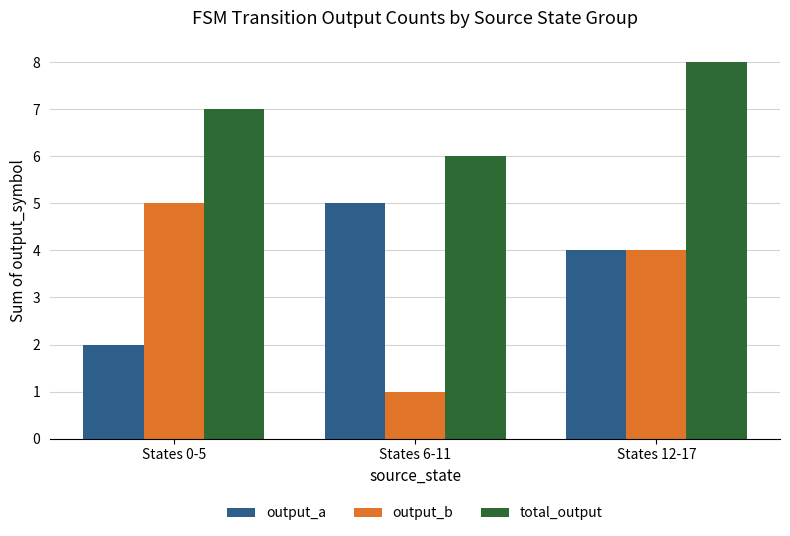

At which label does output_b first exceed 4?

States 0-5